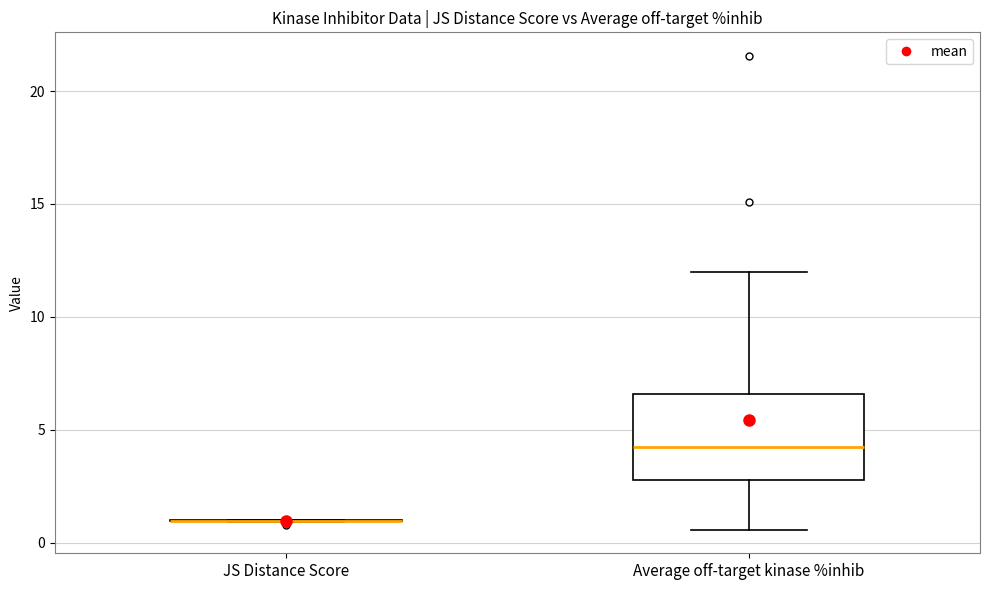

Reading left to right, transcribe this box plot: for each box, give where its median line is, the range the box spans, and where its two whiskers end, as read against the y-axis. The values are not printed on the chart, so give them approximately, as read against the axis.

JS Distance Score: box collapsed to a line at 1.0, whiskers 1.0 to 1.0
Average off-target kinase %inhib: median 4.0, box 3.0 to 6.5, whiskers 0.5 to 12.0